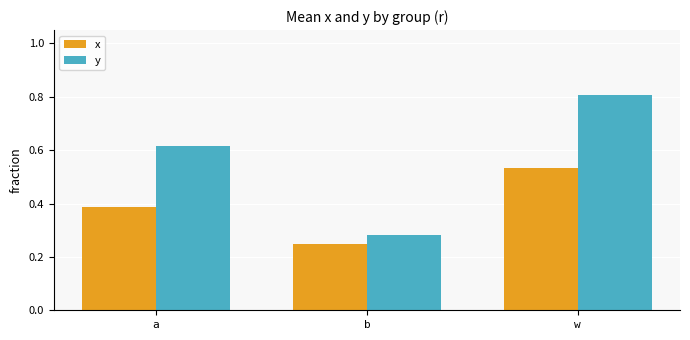

Which series changed the most between a and b?

y